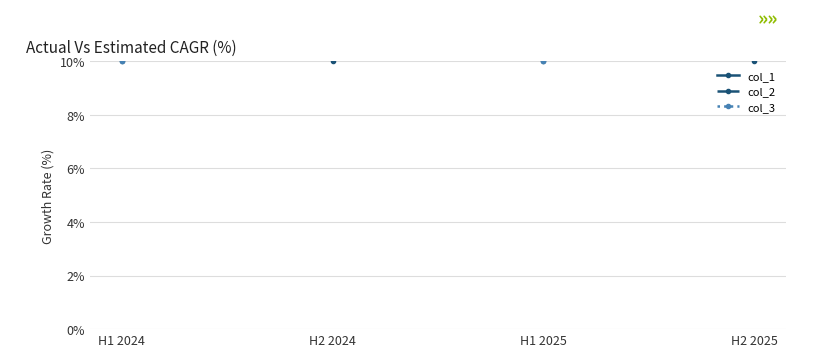

Is it true that col_3 equals 10 at H1 2024?

True